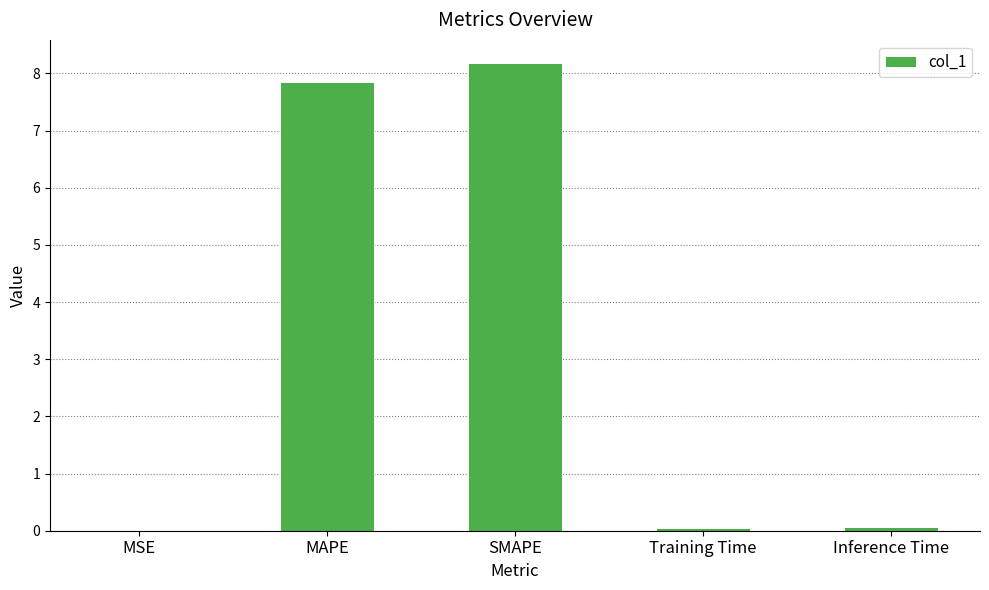

The chart shows a value of 8.2 at SMAPE. True or false?

True